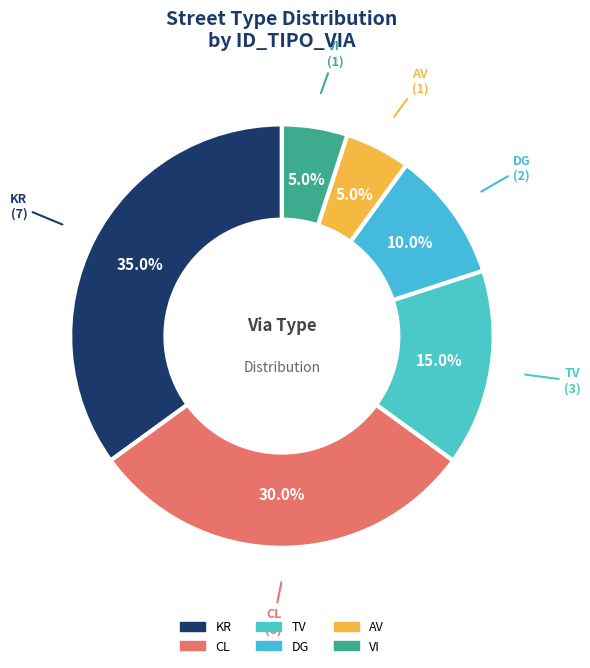

How many segments does this pie chart have?

6